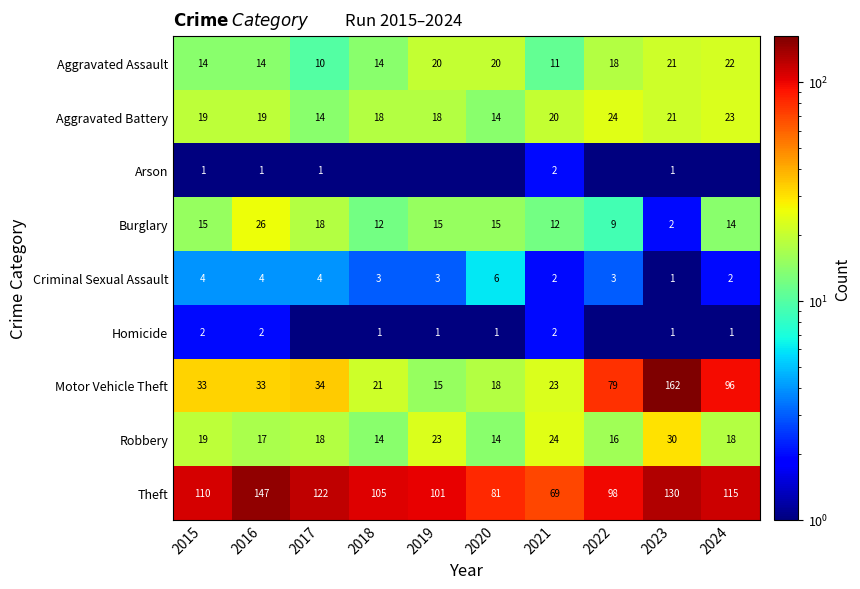

What is the minimum value for Robbery?

14.0